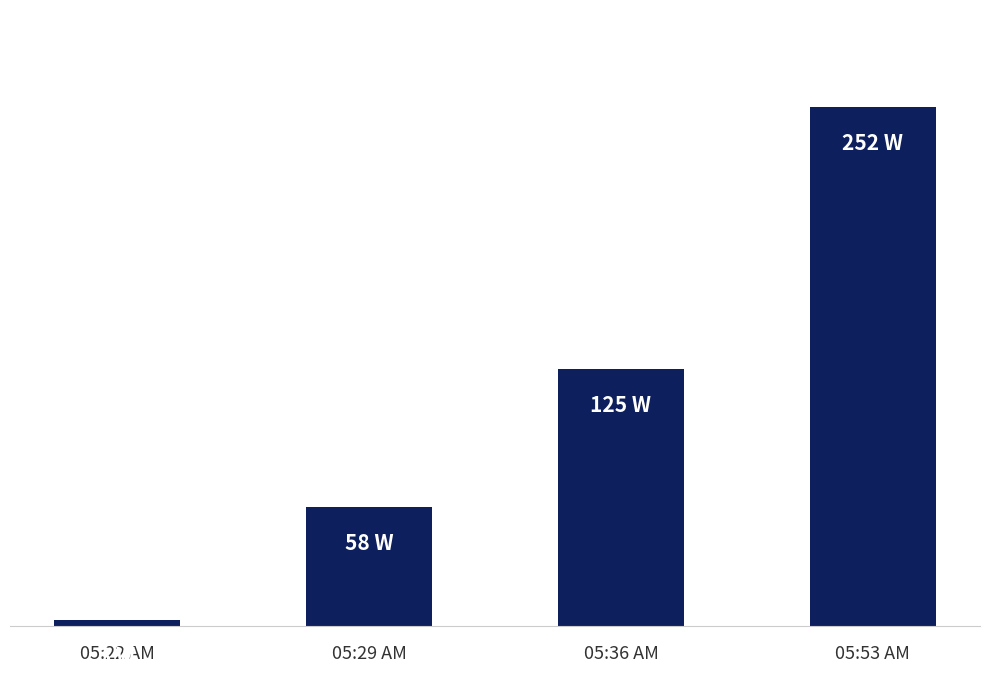

What is the label of the 4th bar from the right?

05:22 AM